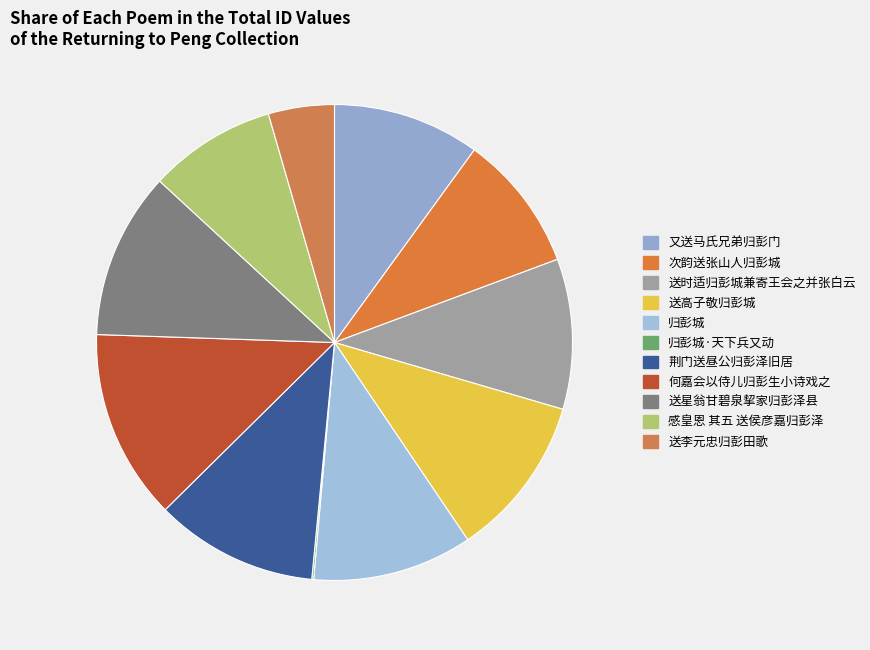

What percentage is the 送李元忠归彭田歌 slice, to the nearest percent?

4%